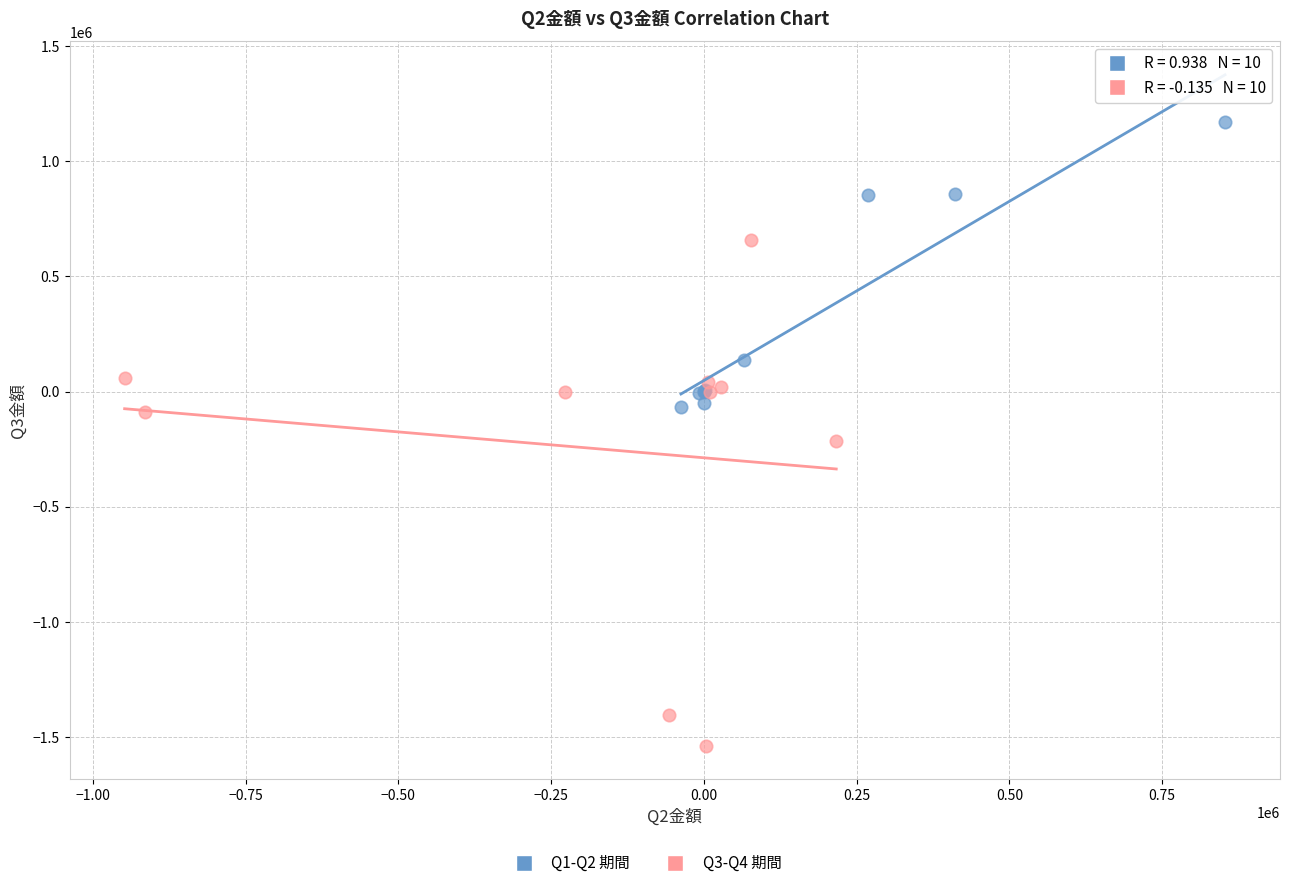

Which series has the widest spread of Y values?

Q3-Q4 期間